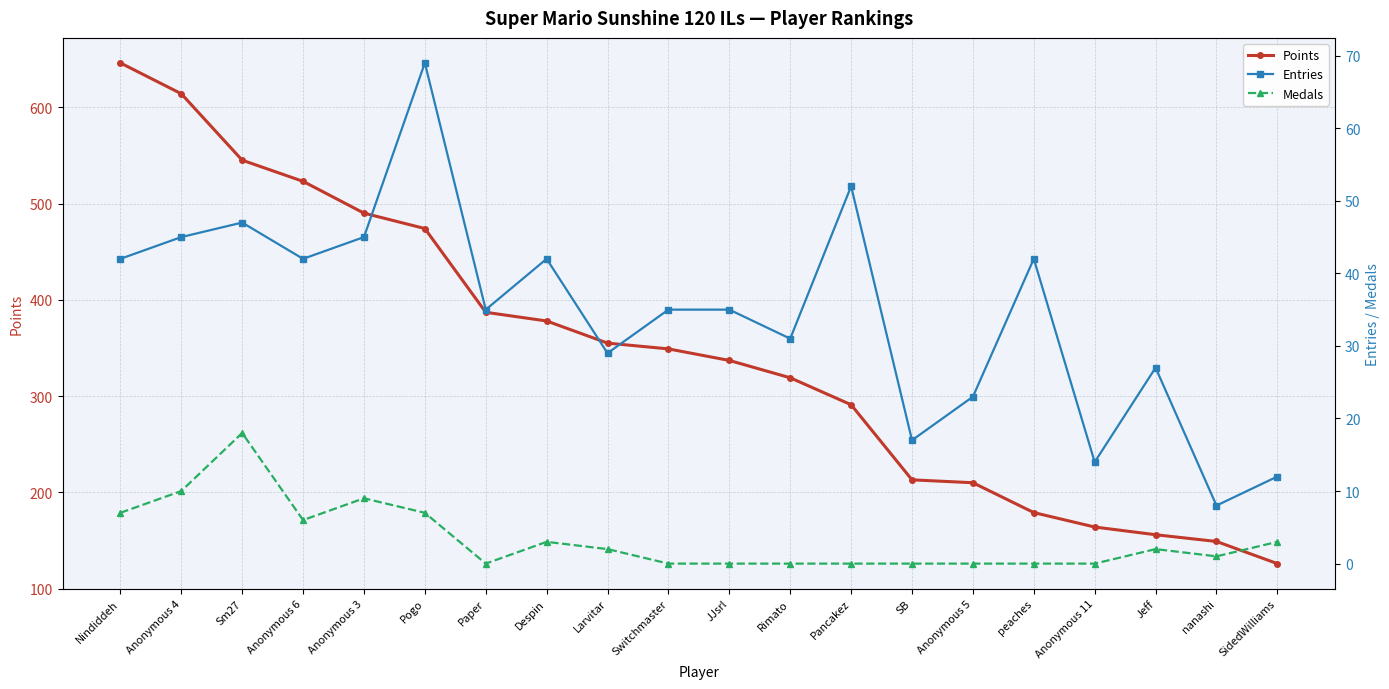

What are all the series names shown in the legend?

Points, Entries, Medals